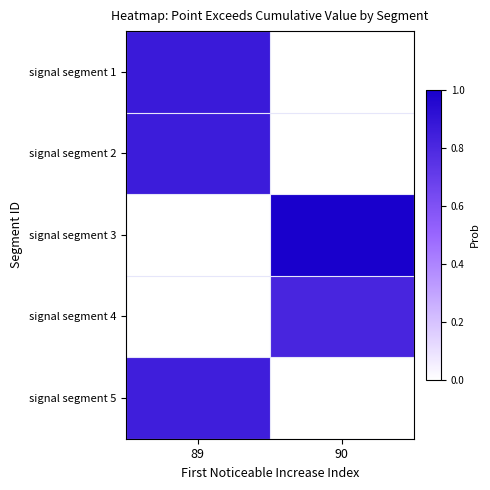

Reading left to right, list all the values displayed in this chart.

row_0: 89=0.9	90=0.0
row_1: 89=0.9	90=0.0
row_2: 89=0.0	90=1.0
row_3: 89=0.0	90=0.8
row_4: 89=0.9	90=0.0